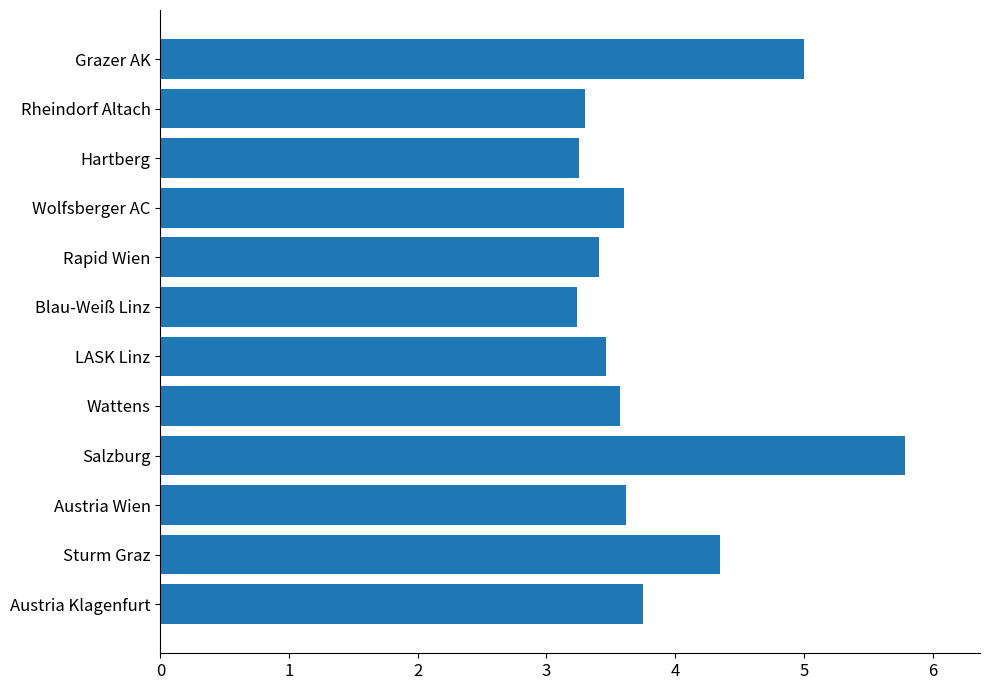

What is the maximum value shown in the chart?

5.8